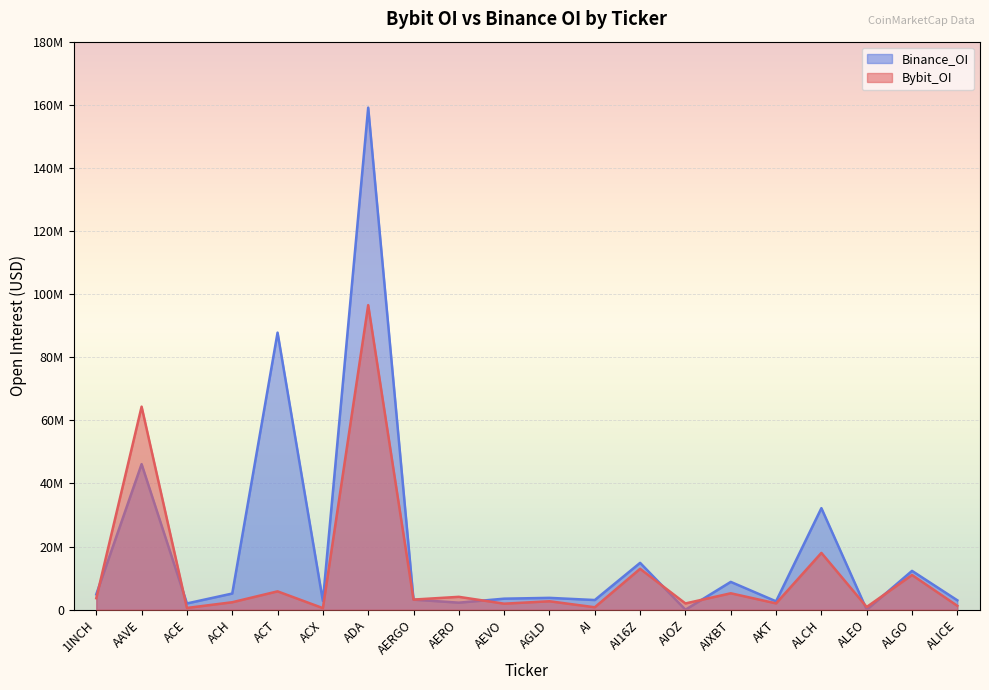

At which category does the chart reach its minimum across all series?

AIOZ